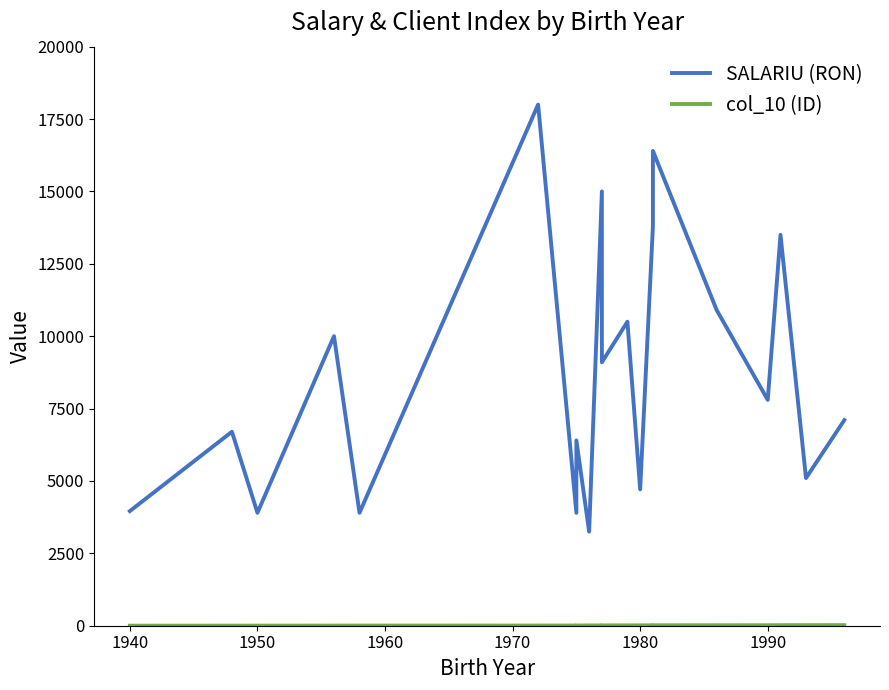

True or false: SALARIU (RON) and col_10 (ID) intersect in this chart.

False